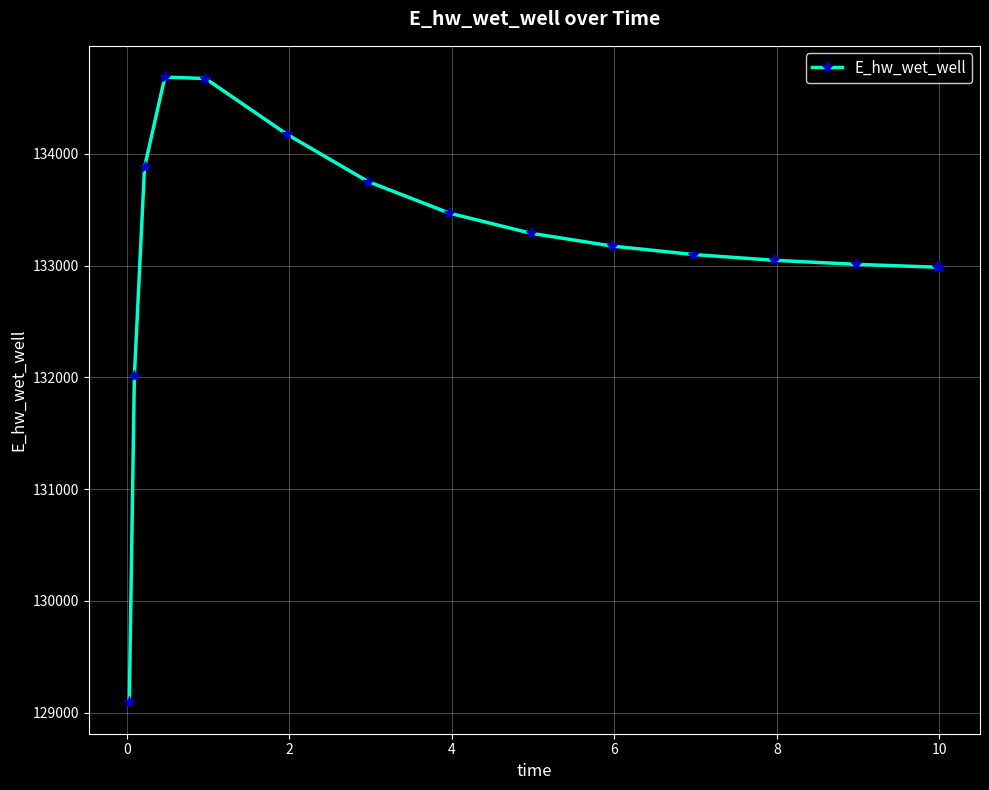

What is the difference between the maximum and second lowest values?

2675.3